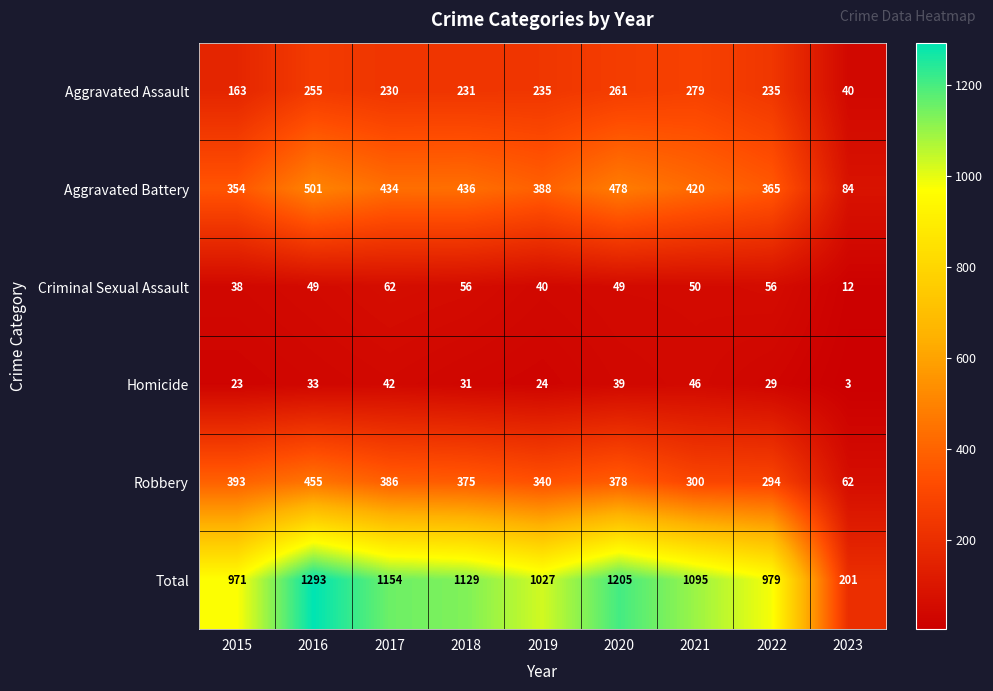

The Criminal Sexual Assault series shows 50 at 2021. True or false?

True